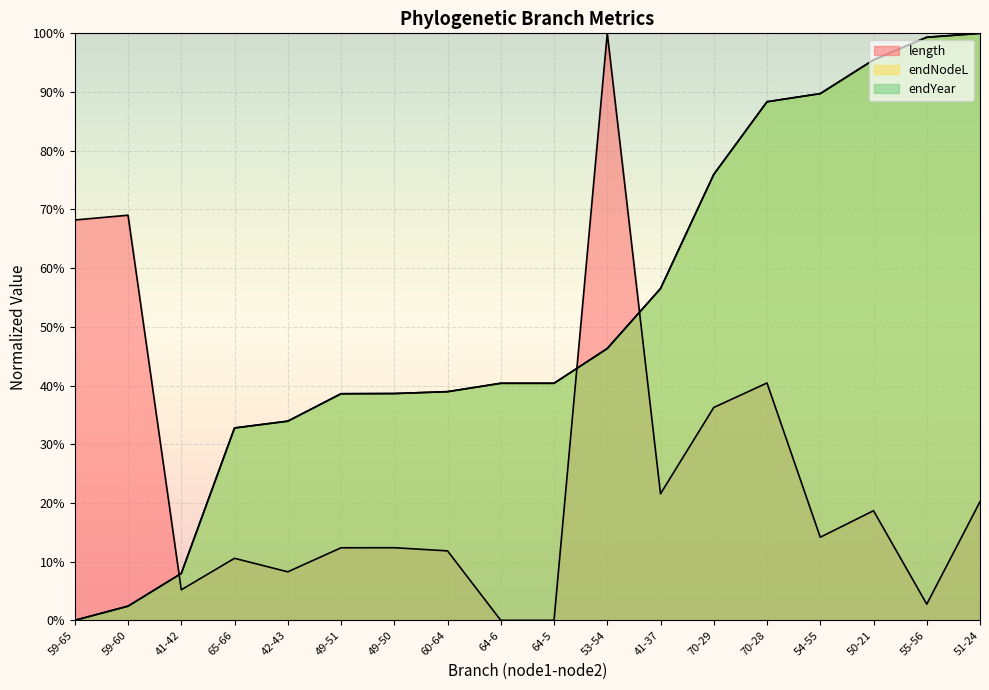

At 65-66, list the series in order from largest to smallest.

endYear, endNodeL, length